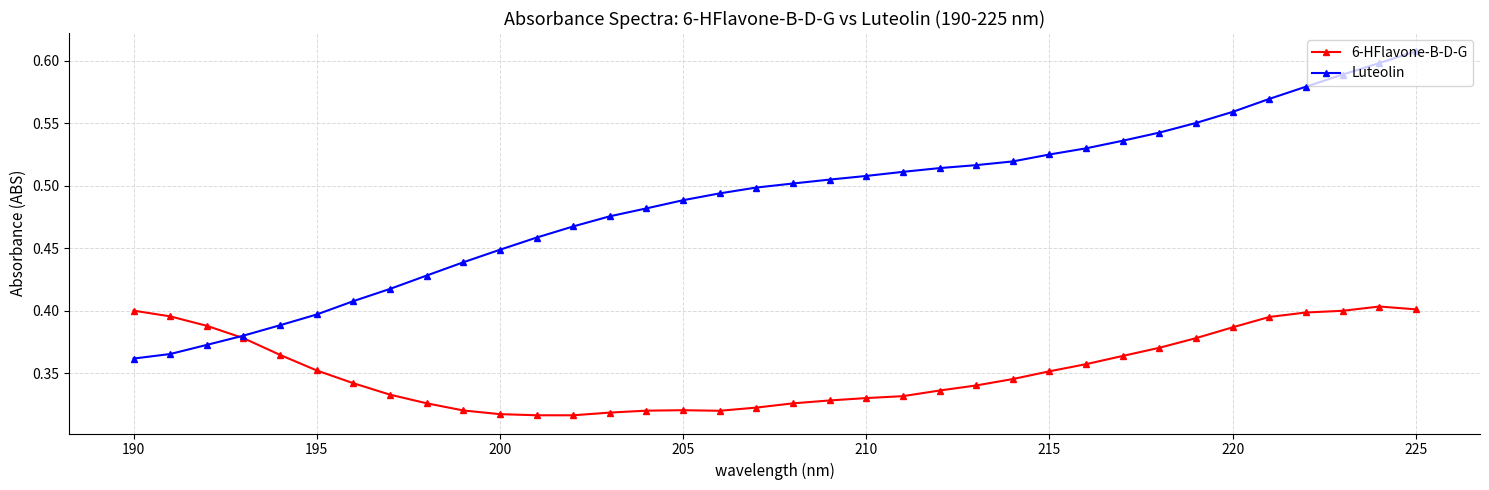

How many Luteolin values are between 0 and 1?

36